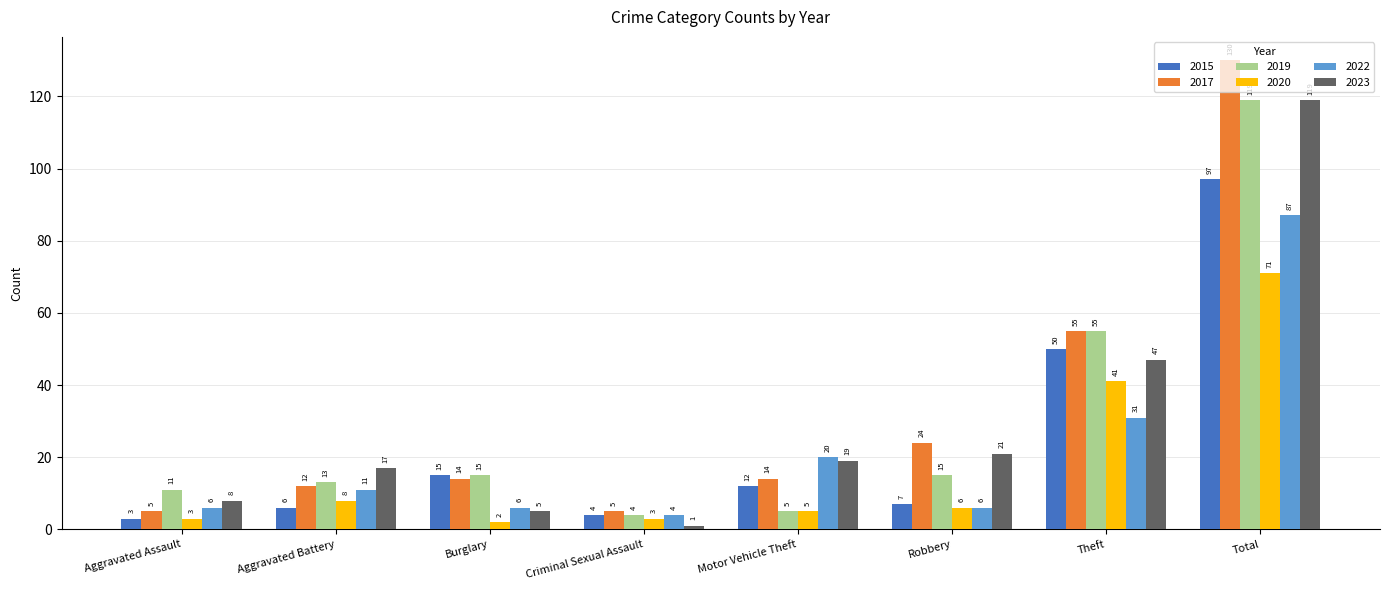

Is the value of 2019 at Total greater than the value of 2020 at Total?

Yes